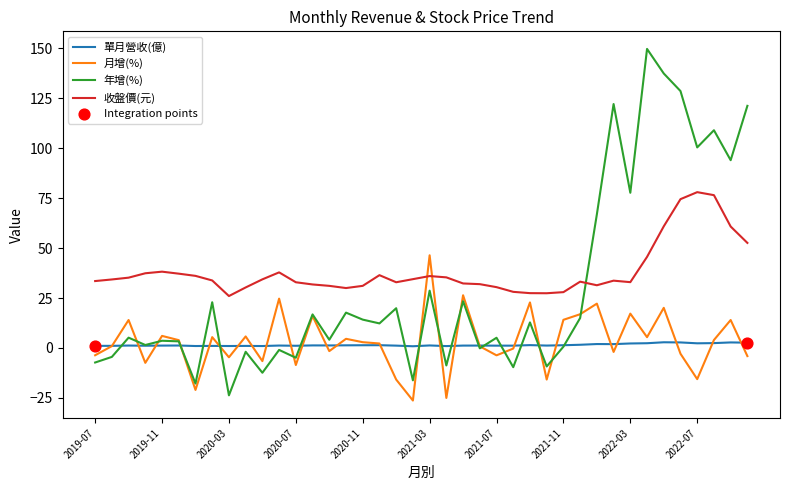

Which series has the largest total across all categories?

收盤價(元)